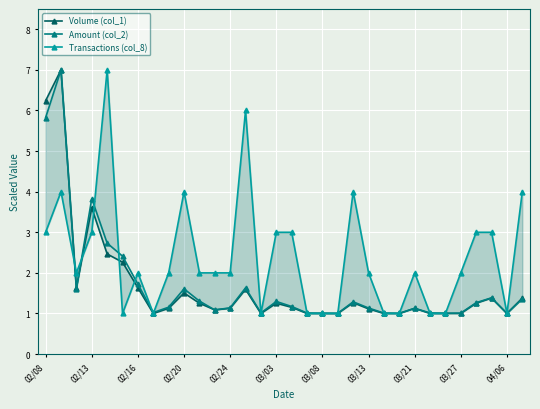

What is the difference between the second highest and minimum values in the Amount (col_2) series?

4.8